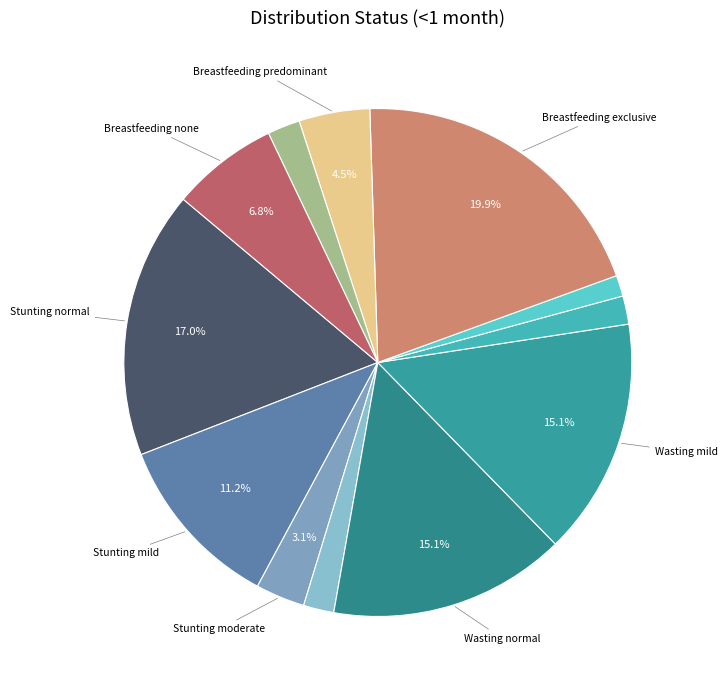

Count the number of slices in the pie.

12